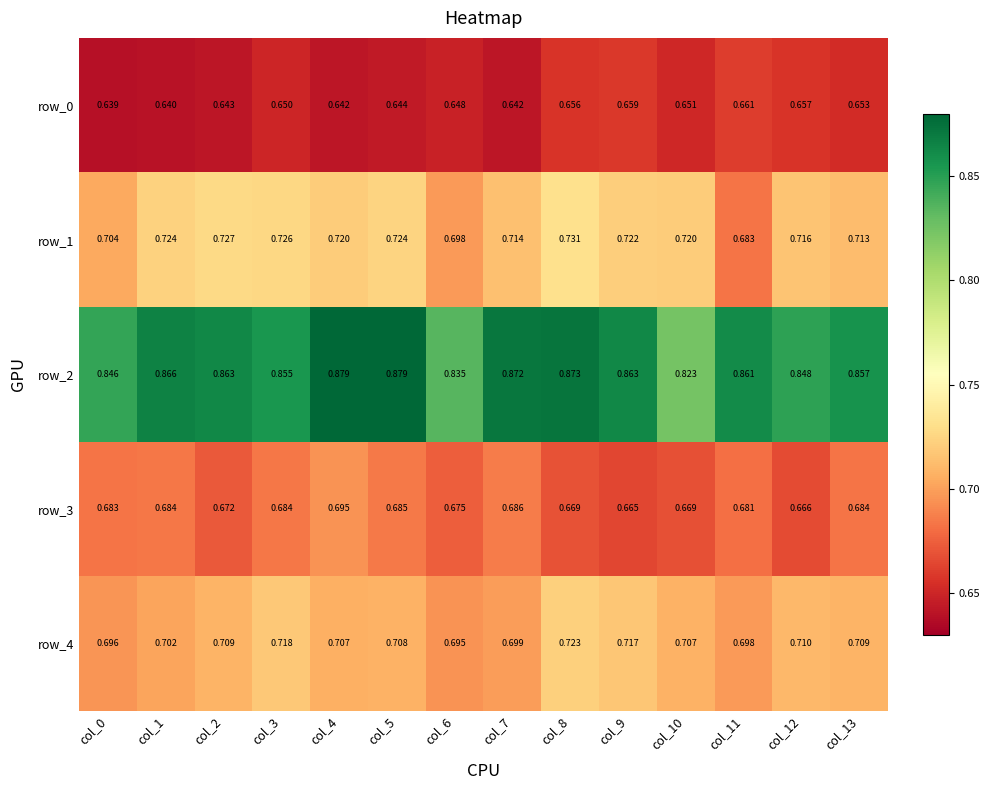

Is the value of row_2 at col_1 greater than the value of row_0 at col_10?

Yes